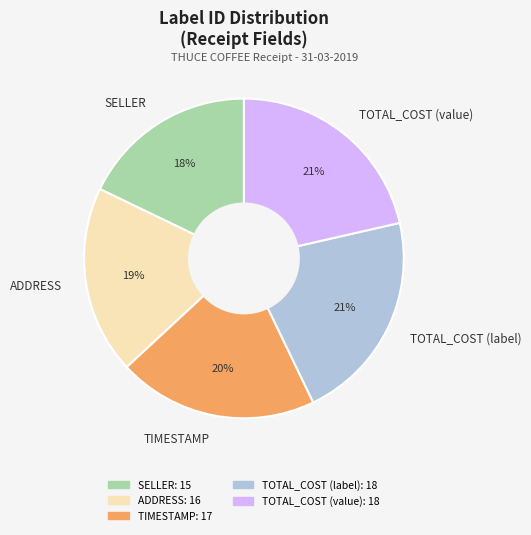

True or false: TOTAL_COST (label) accounts for 8% of the total.

False